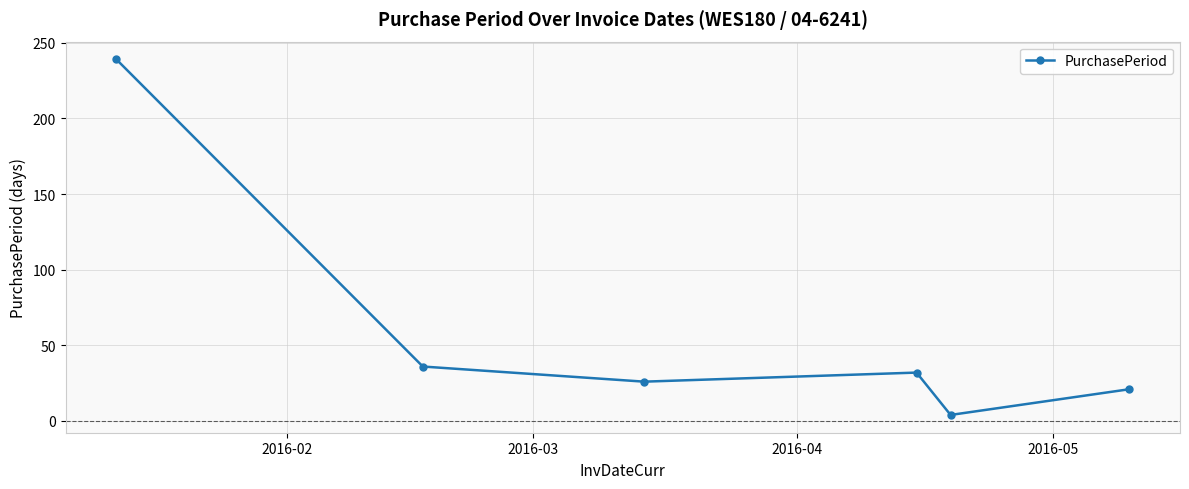

Is this an area chart (filled region under the line)?

No